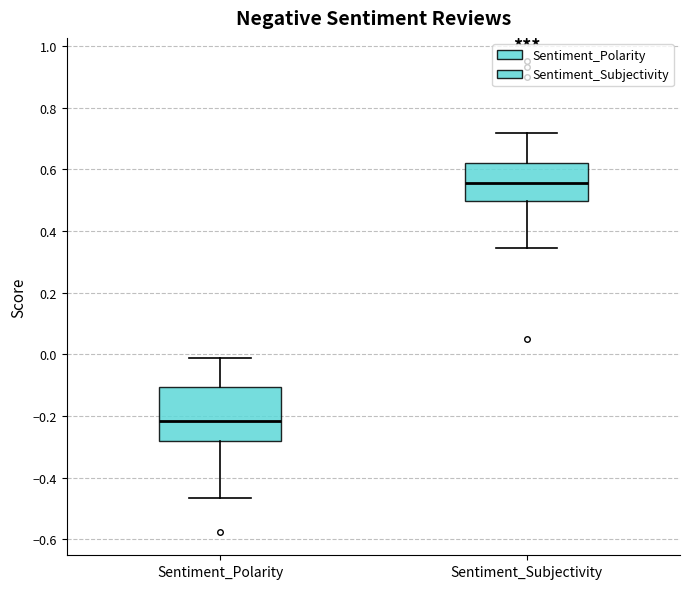

Comparing the boxes themselves (not the whiskers), which one is the tallest?

Sentiment_Polarity